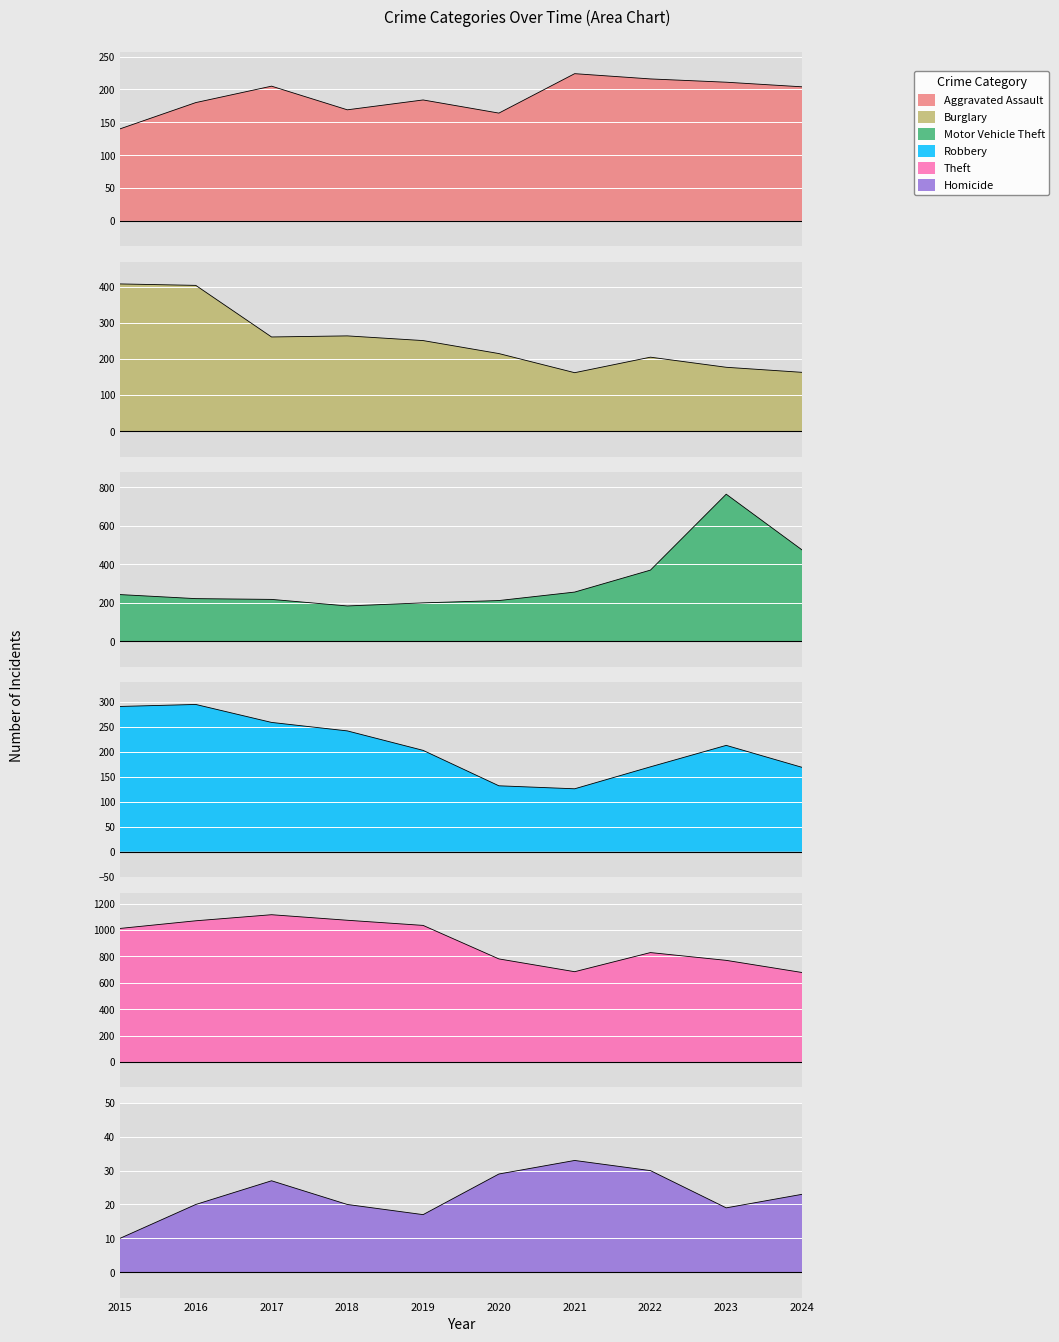

Is it true that Motor Vehicle Theft equals 184 at 2018?

True